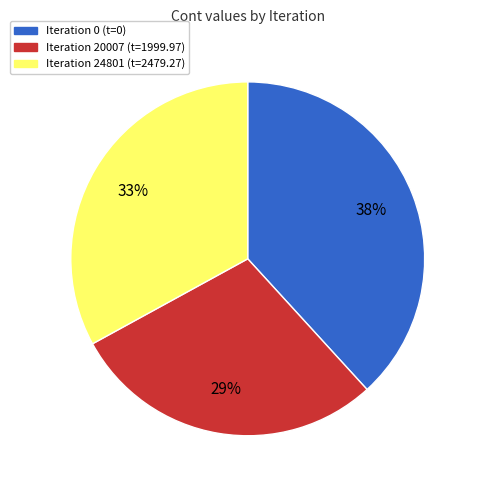

How many segments does this pie chart have?

3